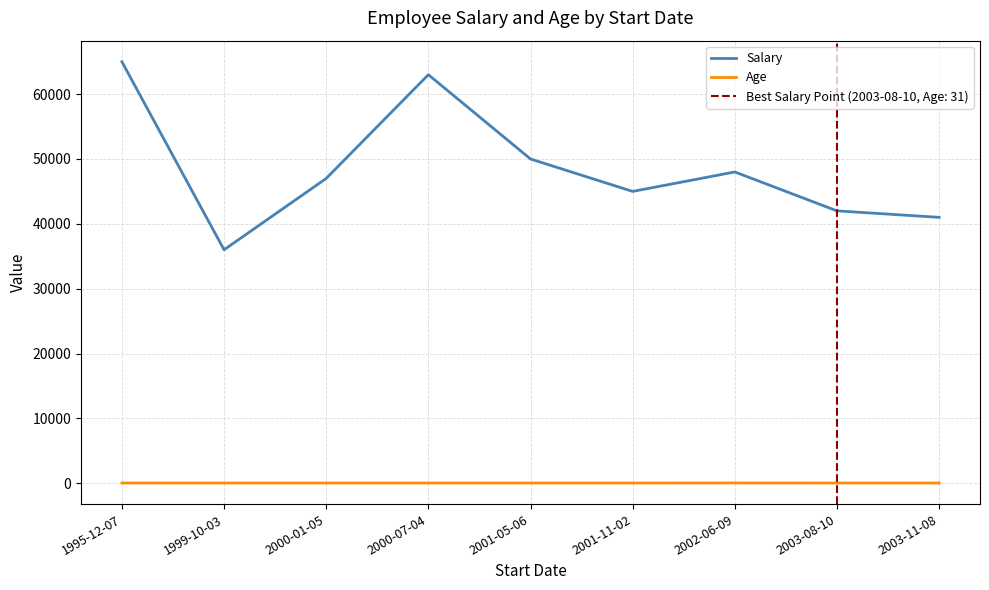

Reading right to left, transcribe all the data shown in this chart.

Salary: 41000	42000	48000	45000	50000	63000	47000	36000	65000
Age: 32	31	38	30	32	29	31	30	35